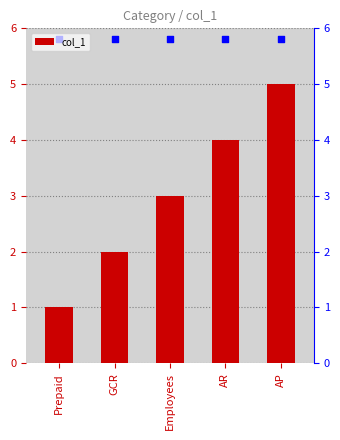

Approximately how many times larger is the value at AP compared to AR?

1.2